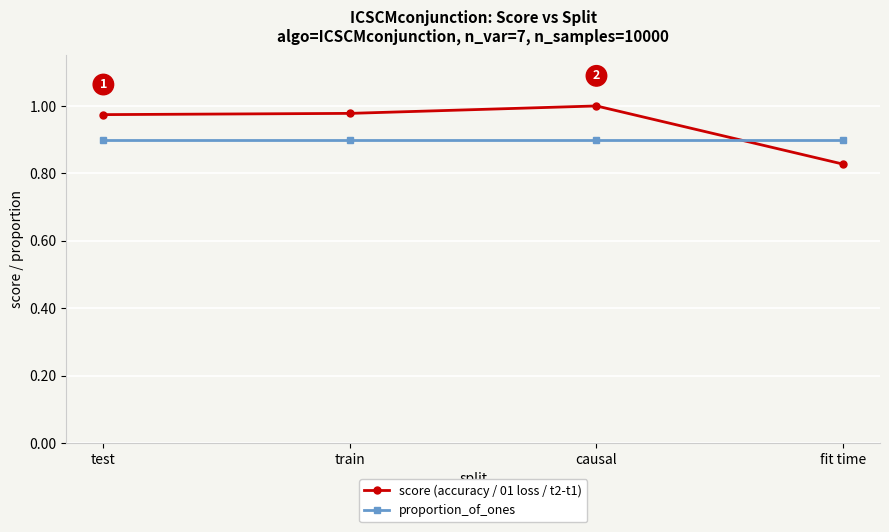

True or false: proportion_of_ones and score (accuracy / 01 loss / t2-t1) cross at least once.

True